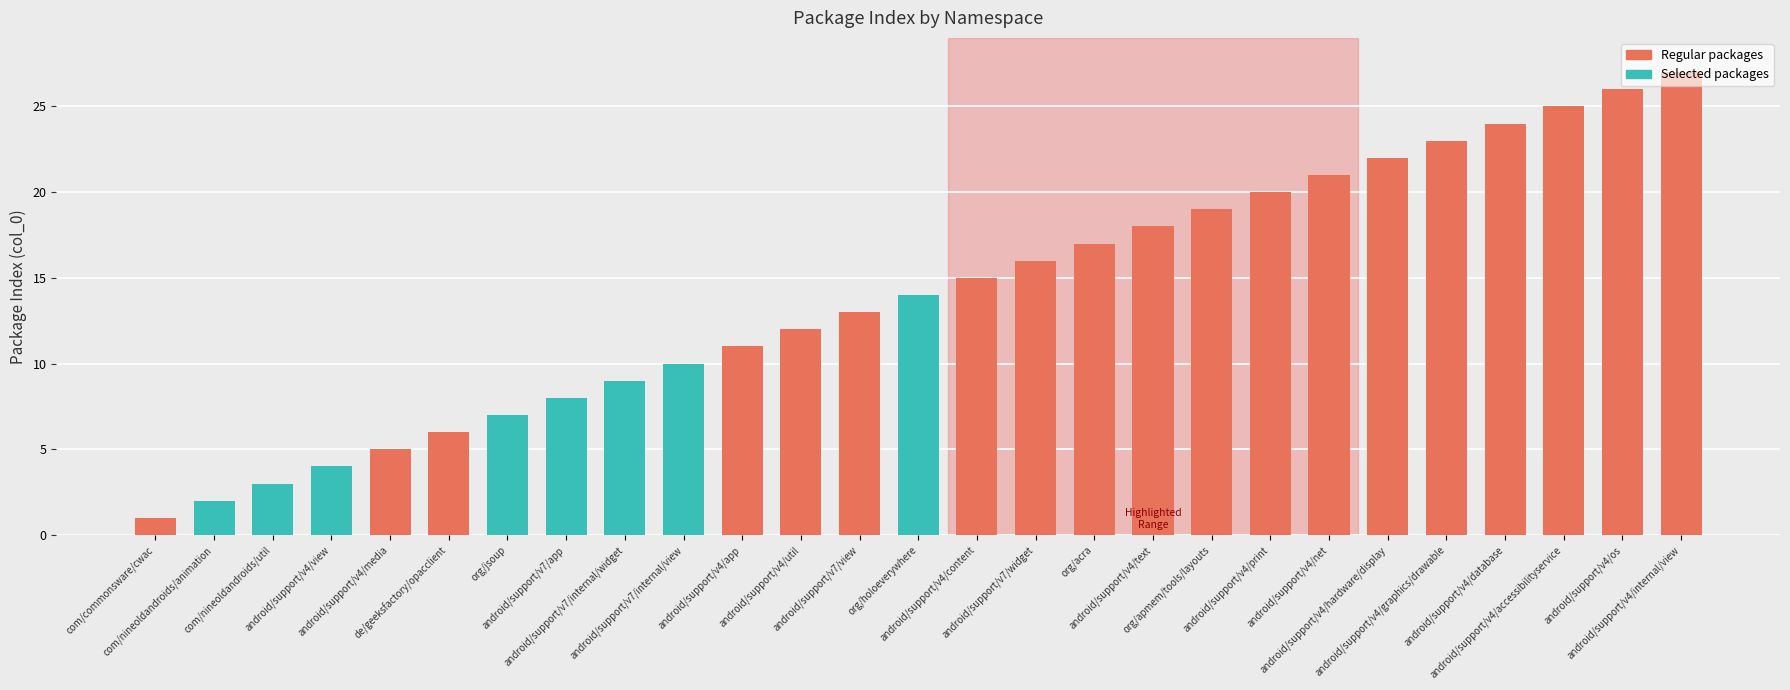

At which label is the value closest to 14?

org/holoeverywhere